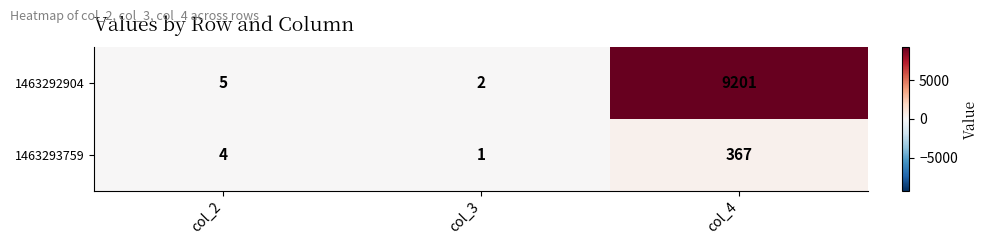

The 1463293759 series shows 4 at col_2. True or false?

True